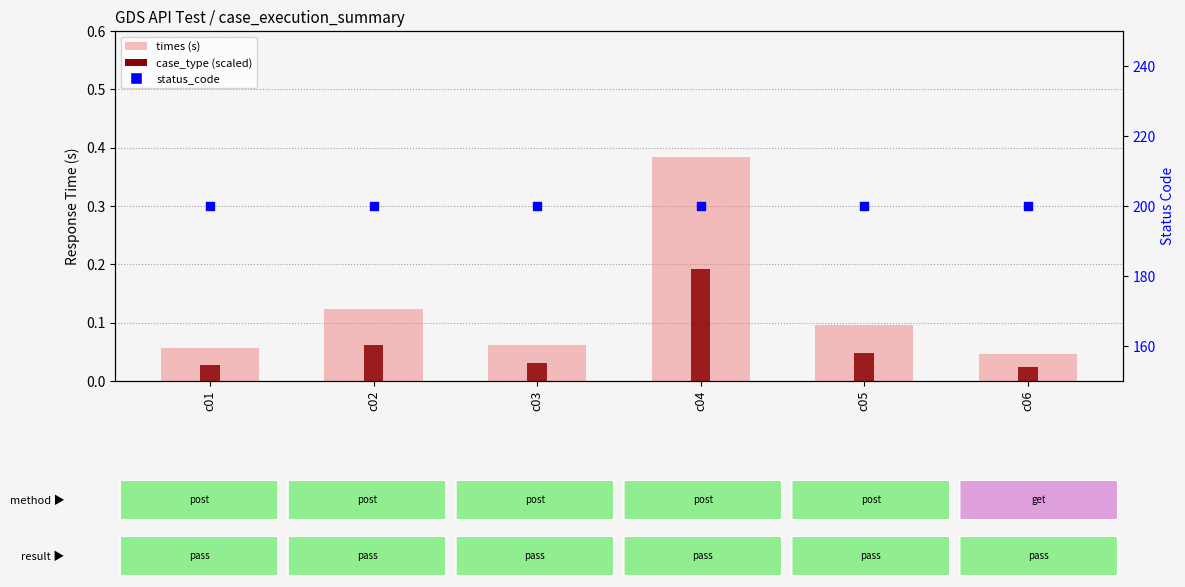

Is the value of case_type (scaled) at c04 greater than the value of status_code at c02?

No